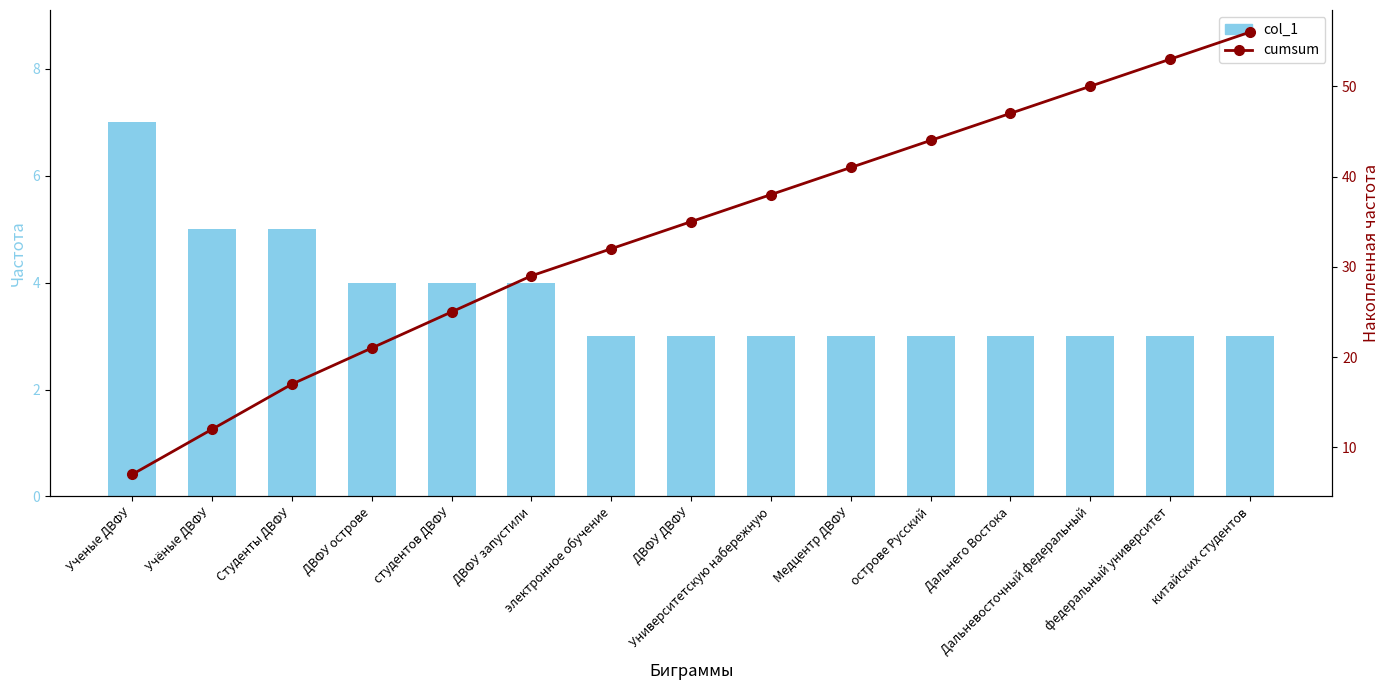

What is the maximum value for col_1?

7